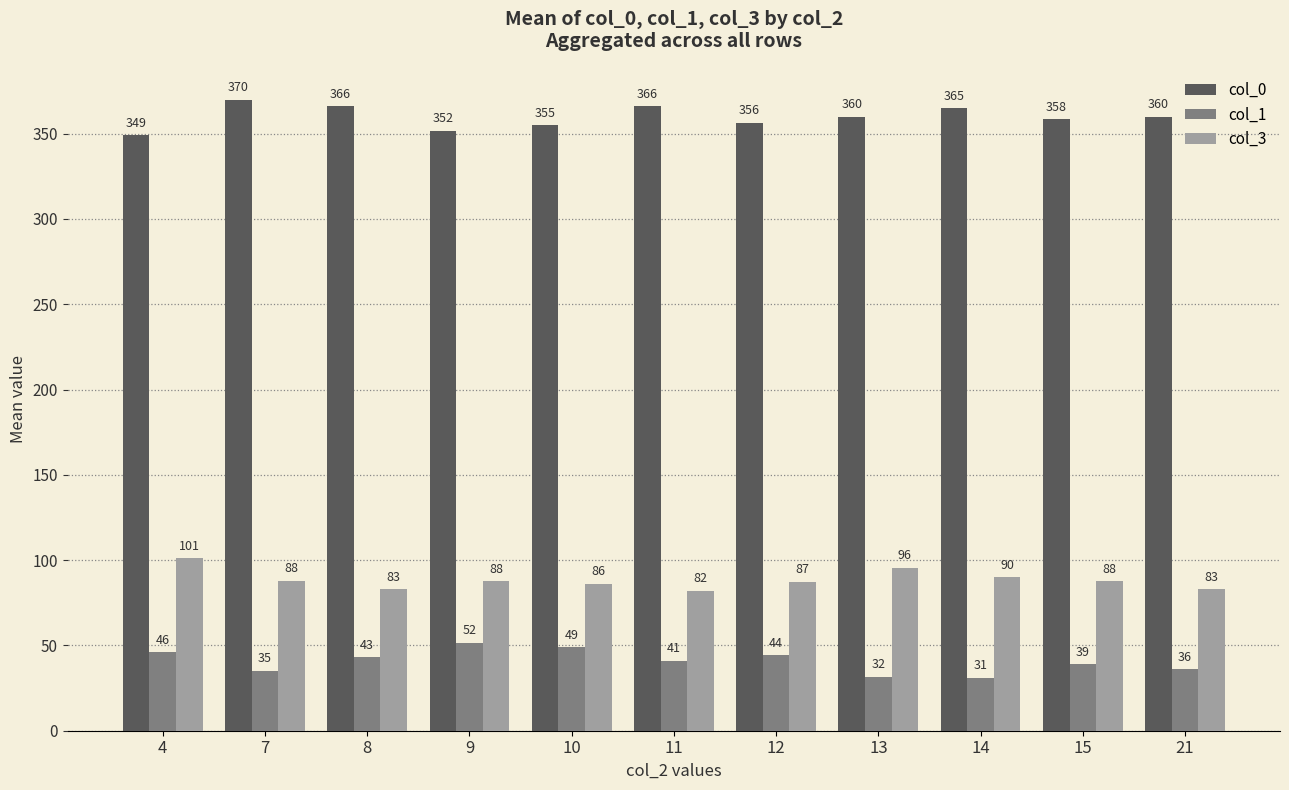

Which series changed the most between 7 and 15?

col_0